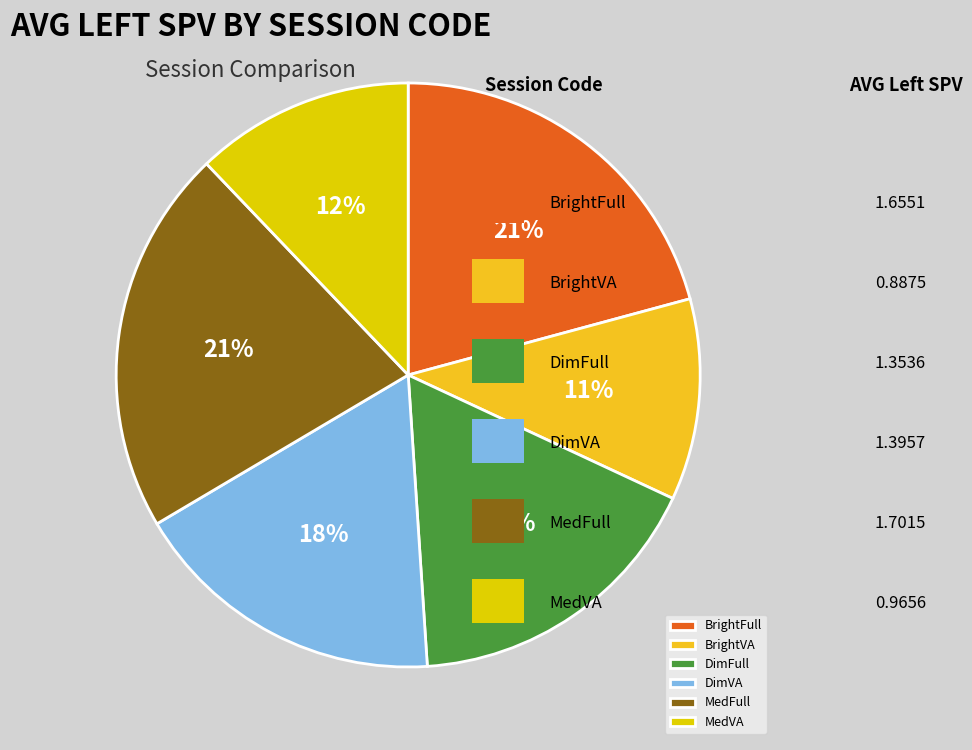

Is there any slice that represents more than half of the pie?

No